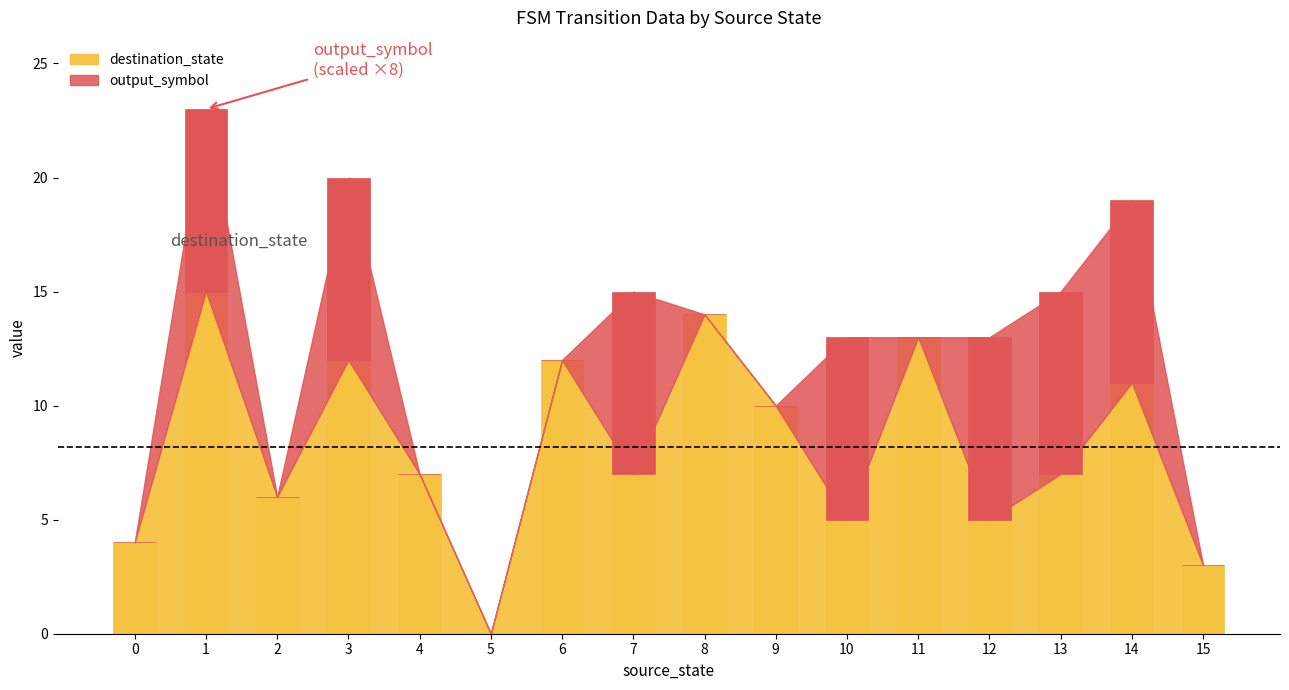

True or false: destination_state has a value of 25 at 8.

False